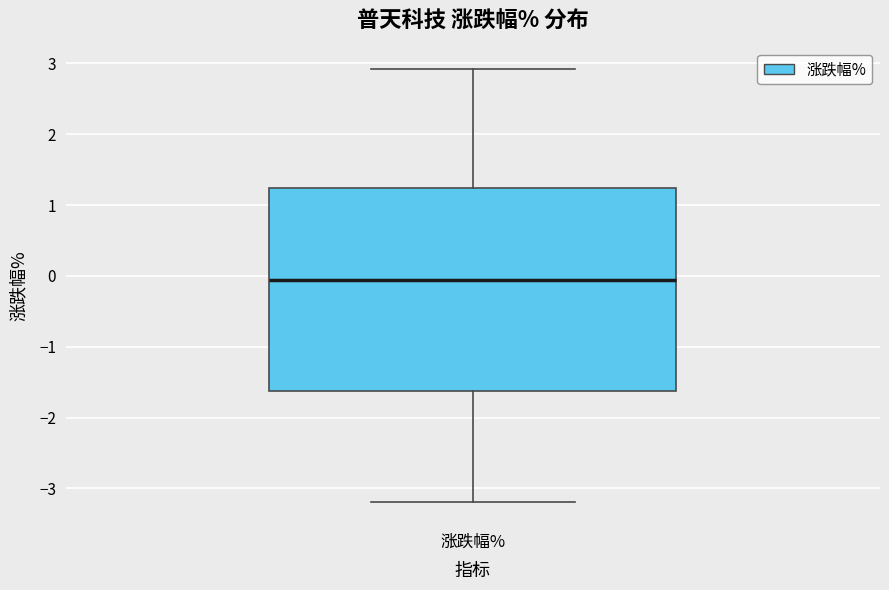

Transcribe this box plot: give where the median line is, the range the box spans, and where the two whiskers end, as read against the y-axis. The values are not printed on the chart, so give them approximately, as read against the axis.

median -0.1, box -1.6 to 1.2, whiskers -3.2 to 2.9